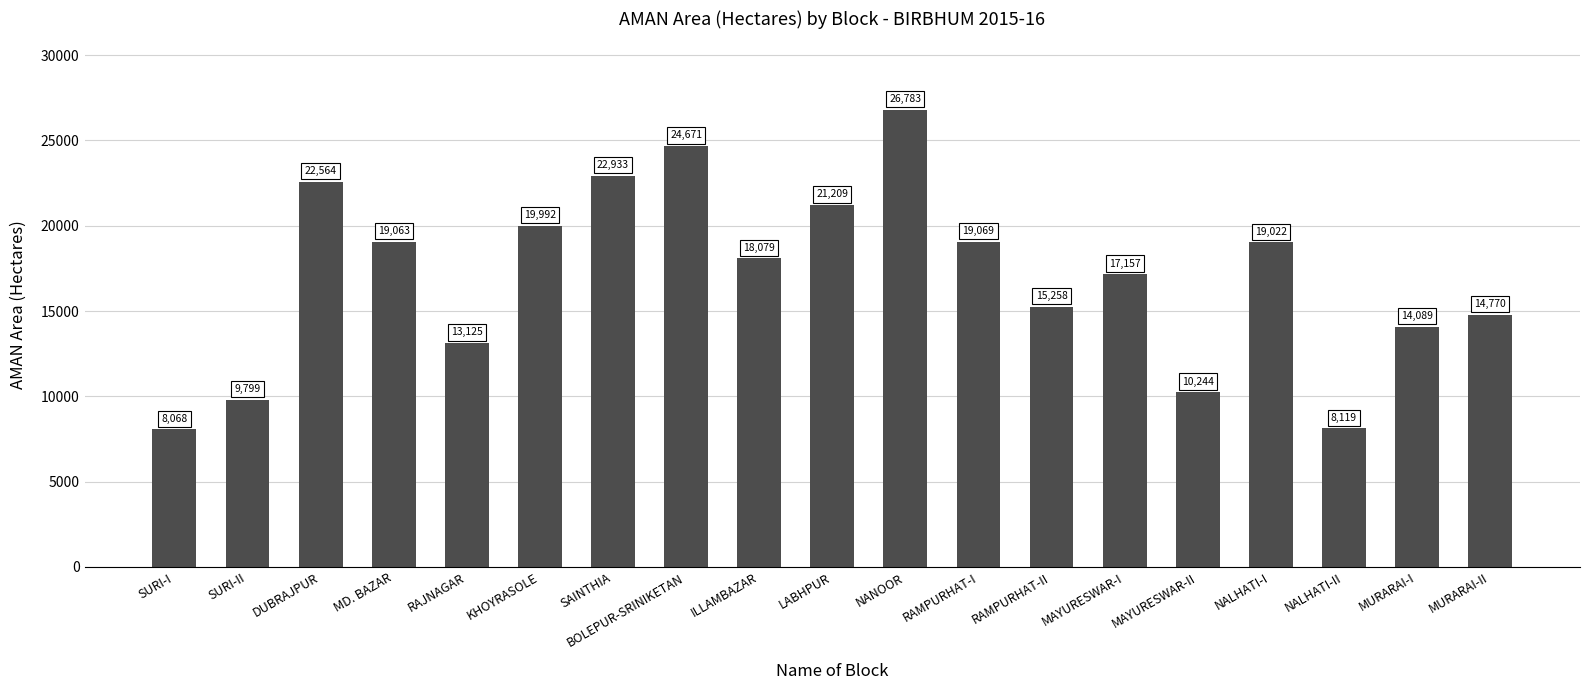

Where does the data first go above 18079?

DUBRAJPUR